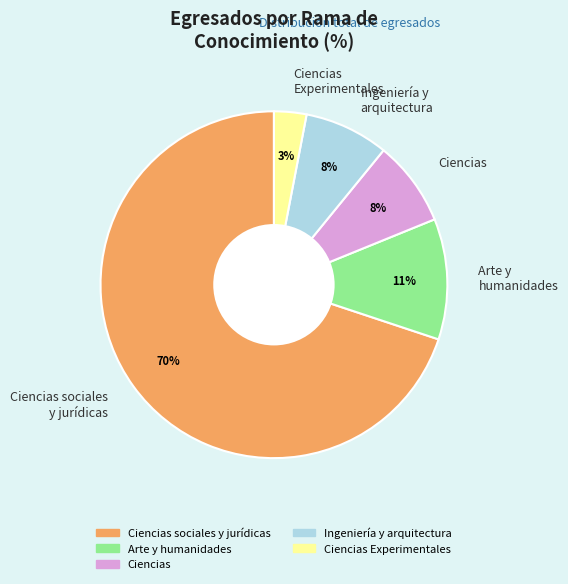

To the nearest percent, what is the difference between the Ciencias Experimentales and Arte y humanidades slice percentages?

8%